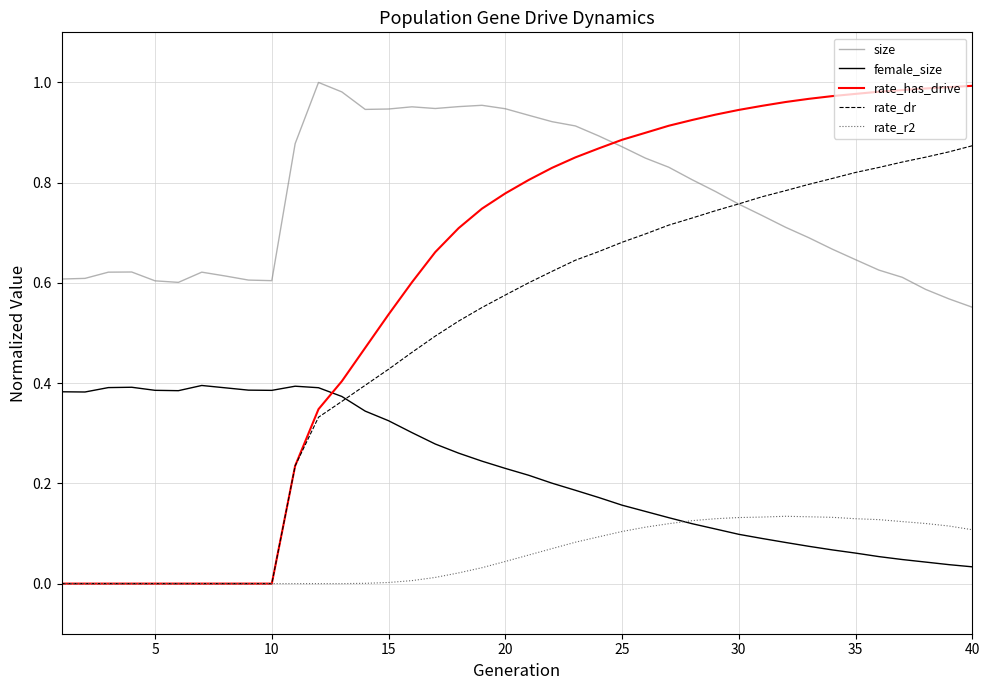

After their last crossing, which series has the higher values: size or rate_has_drive?

rate_has_drive